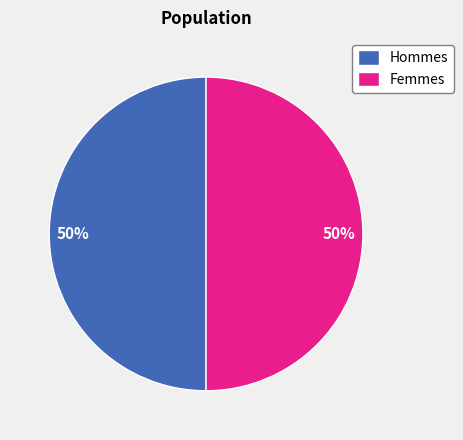

Is it true that Femmes is 50% of the pie?

True